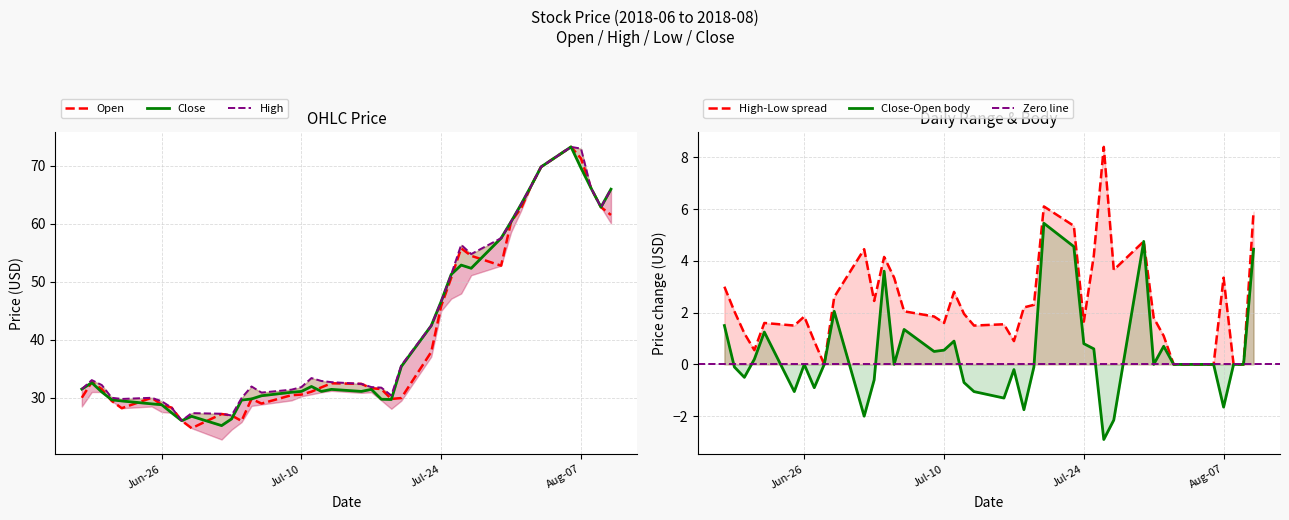

True or false: High and Open cross at least once.

False